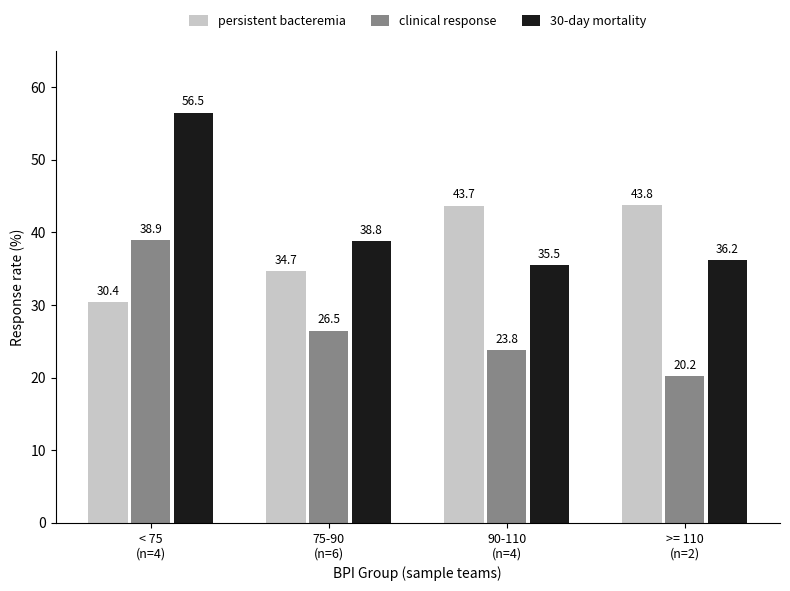

True or false: 30-day mortality has a value of 20.5 at >= 110
(n=2).

False